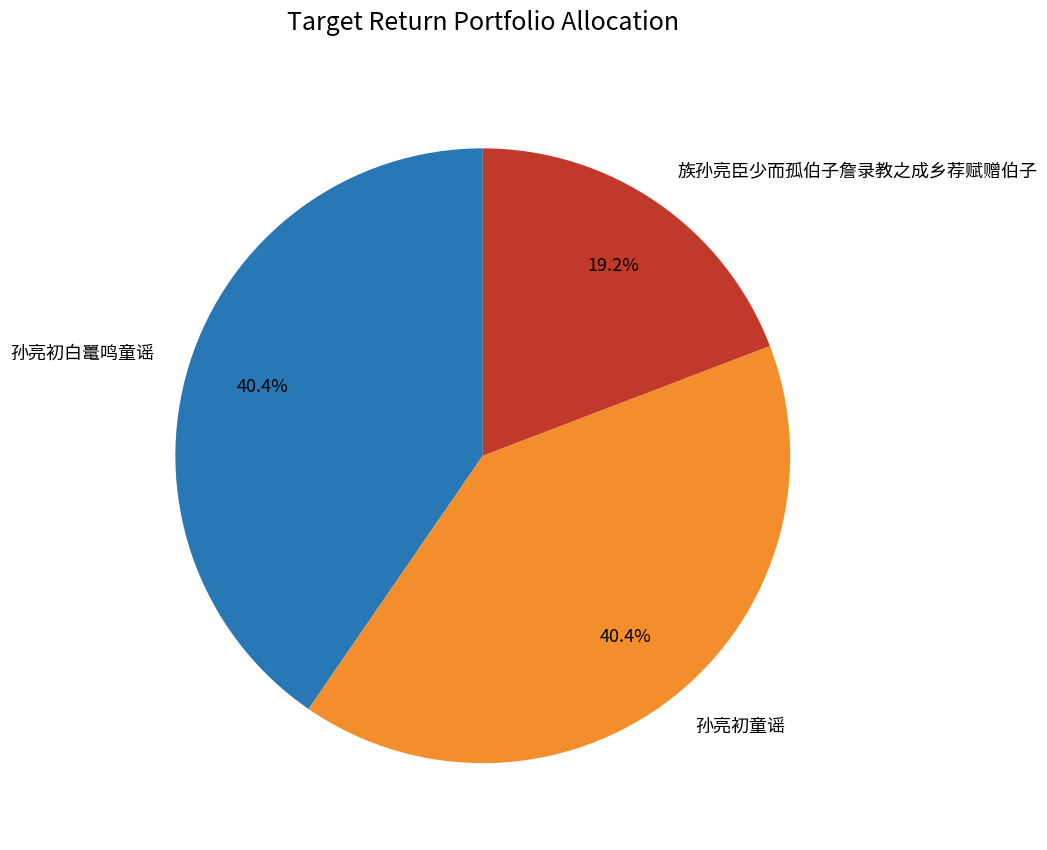

Does any single category account for the majority?

No